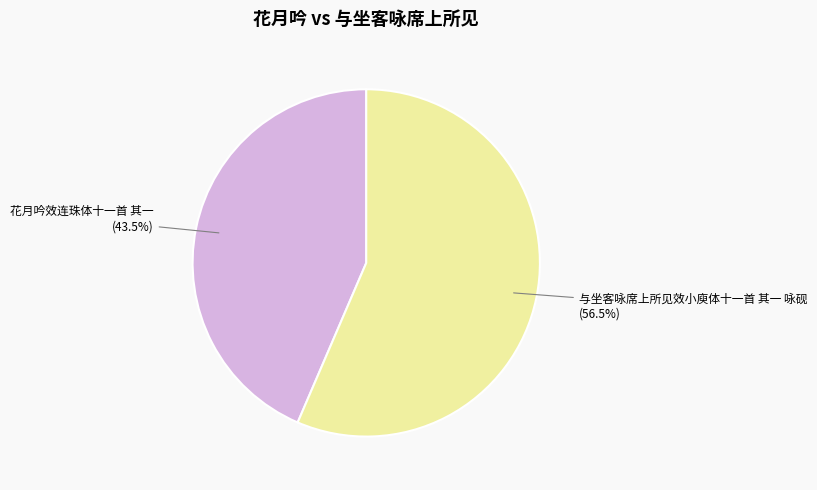

Is there any slice that represents more than half of the pie?

Yes